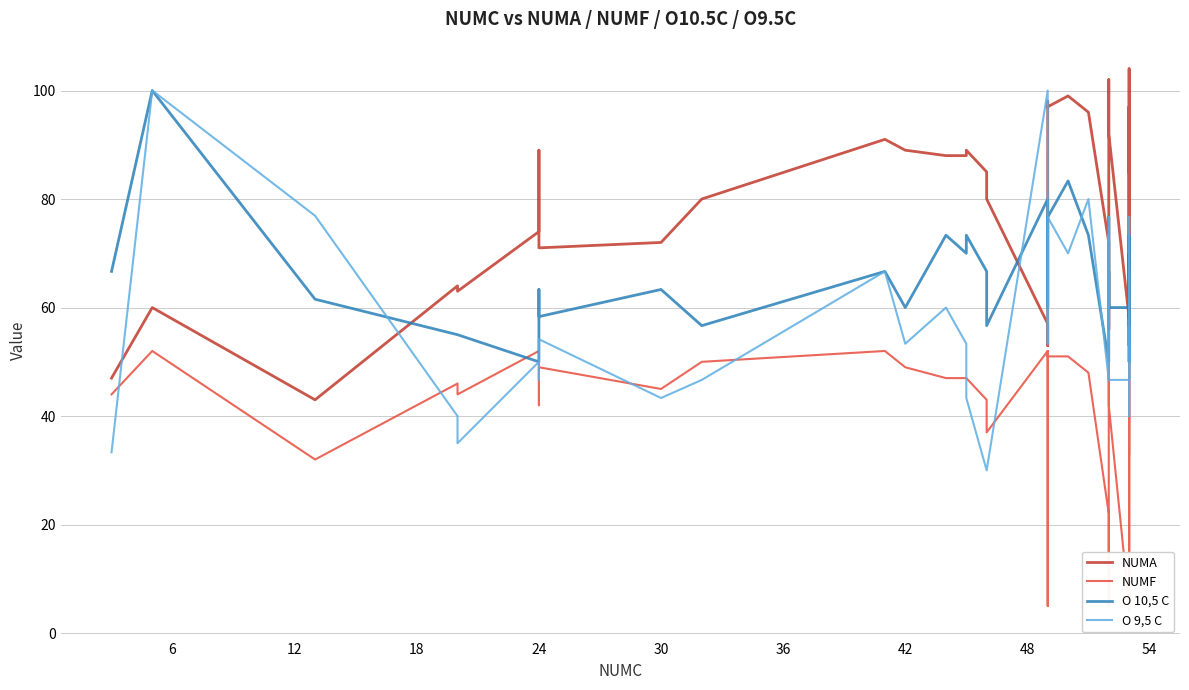

True or false: NUMF and NUMA cross at least once.

False